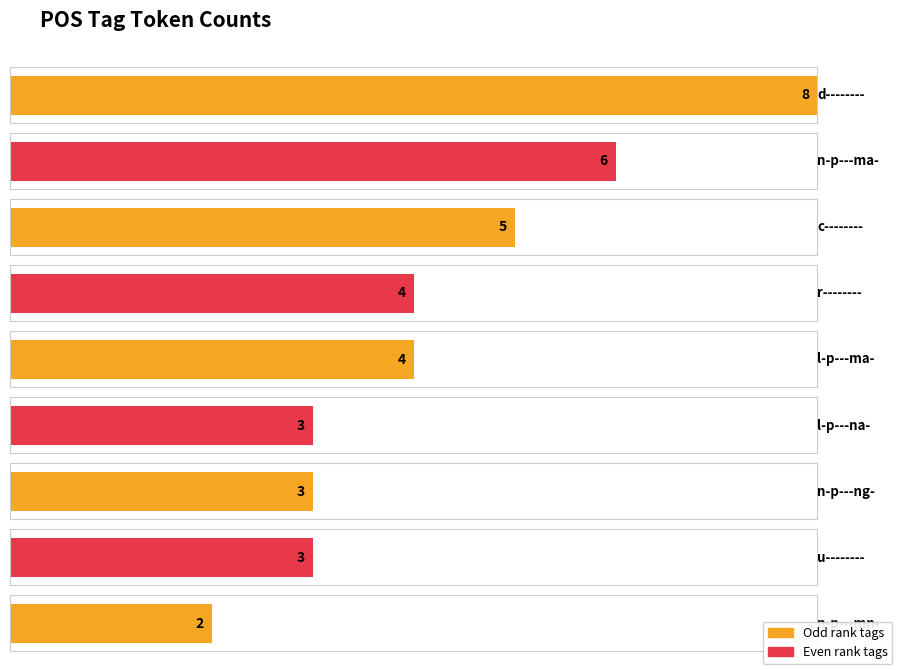

What is the minimum value shown in the chart?

2